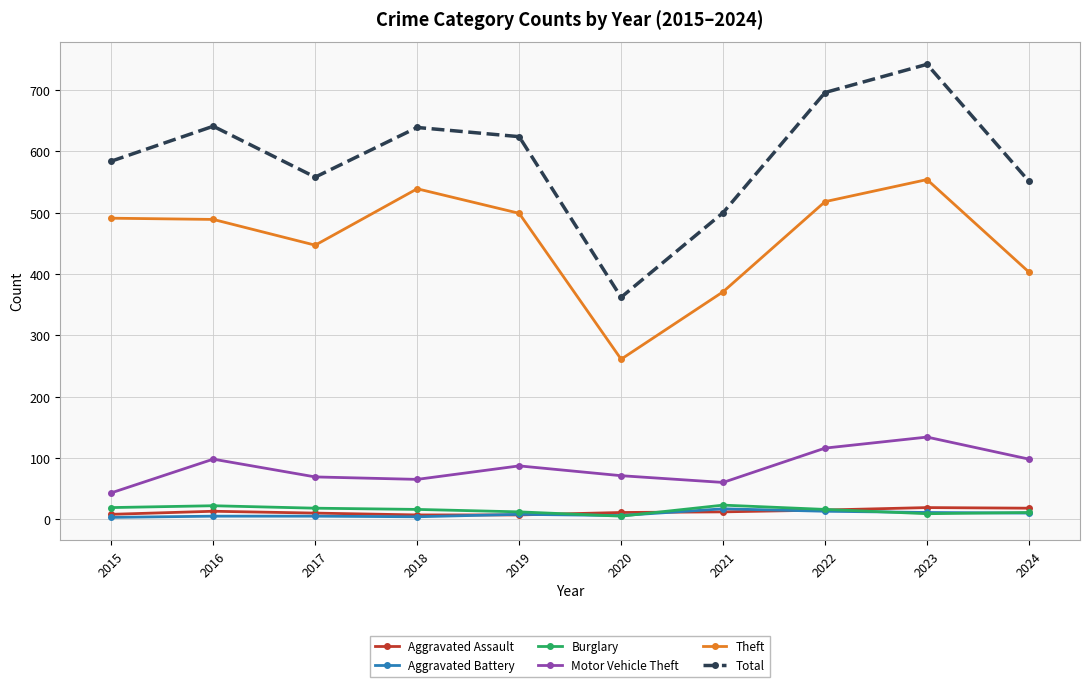

Which series changed the most between 2021 and 2023?

Total